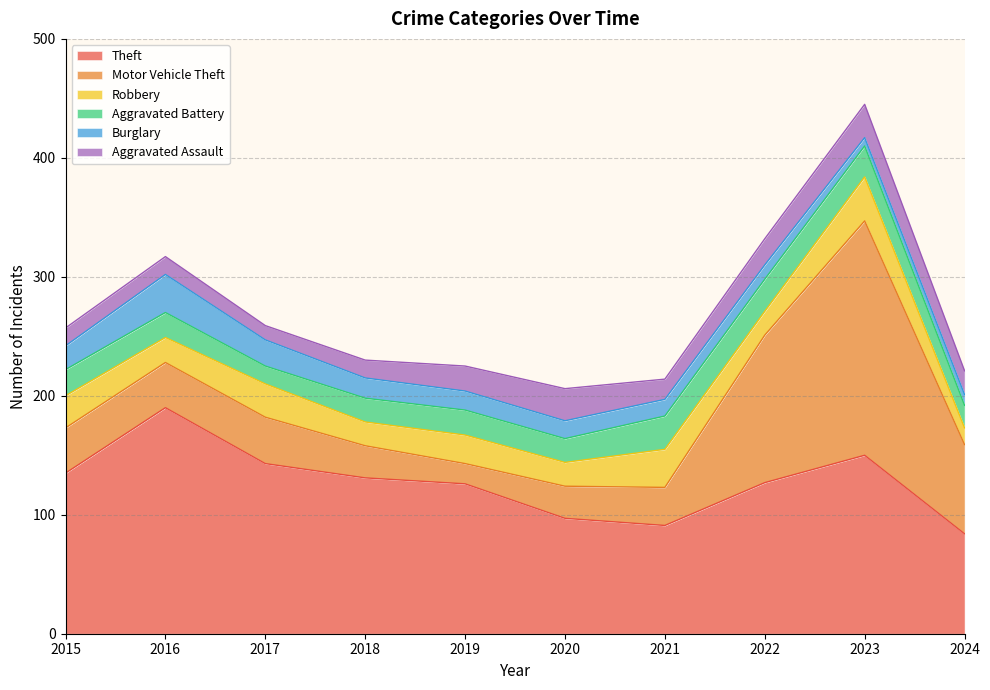

What are all the series names shown in the legend?

Theft, Motor Vehicle Theft, Robbery, Aggravated Battery, Burglary, Aggravated Assault